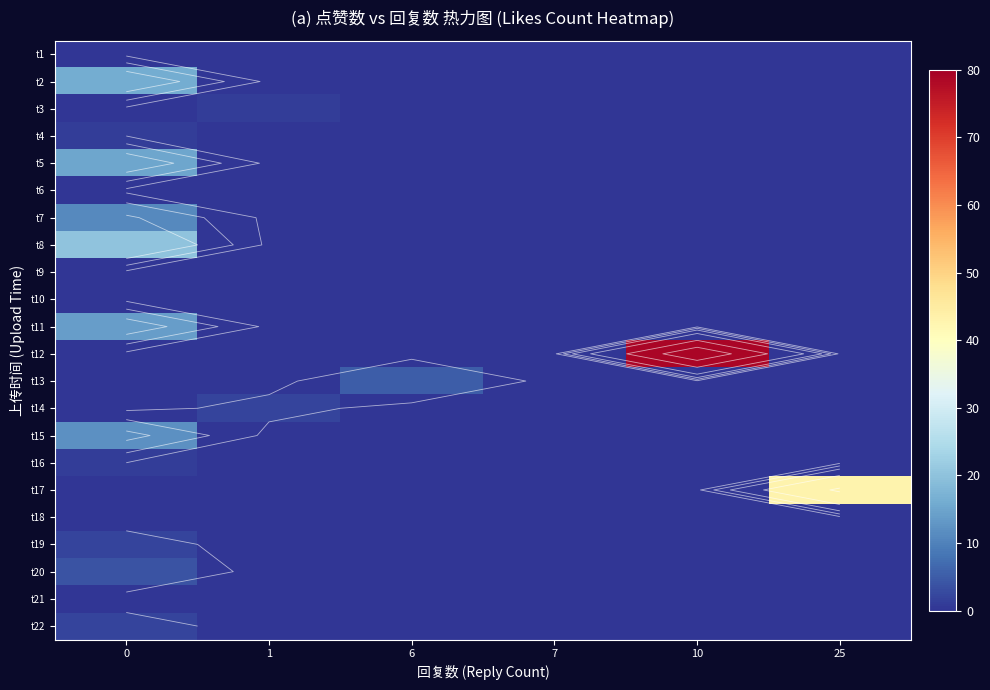

What is the spread (max minus min) of values at 6?

5